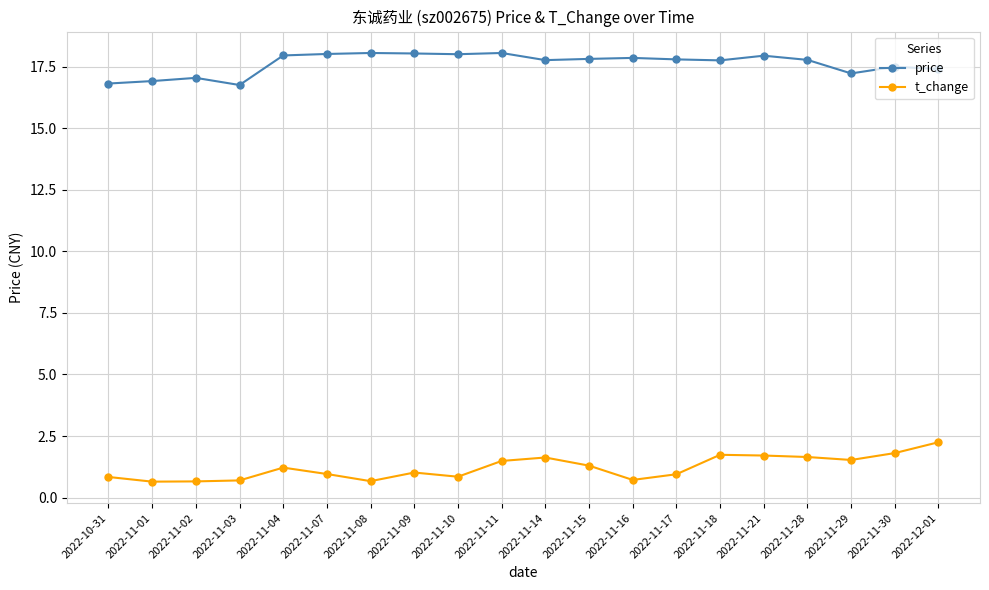

What is the spread (max minus min) of values at 2022-11-09?

17.0